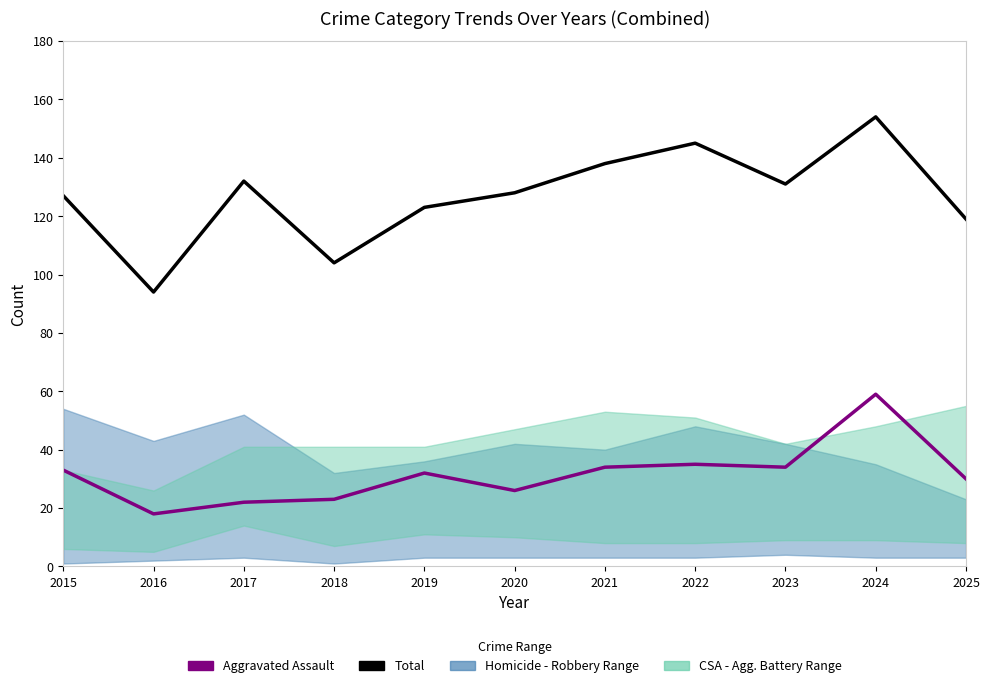

List the labels in order of Total value, smallest first.

2016, 2018, 2025, 2019, 2015, 2020, 2023, 2017, 2021, 2022, 2024